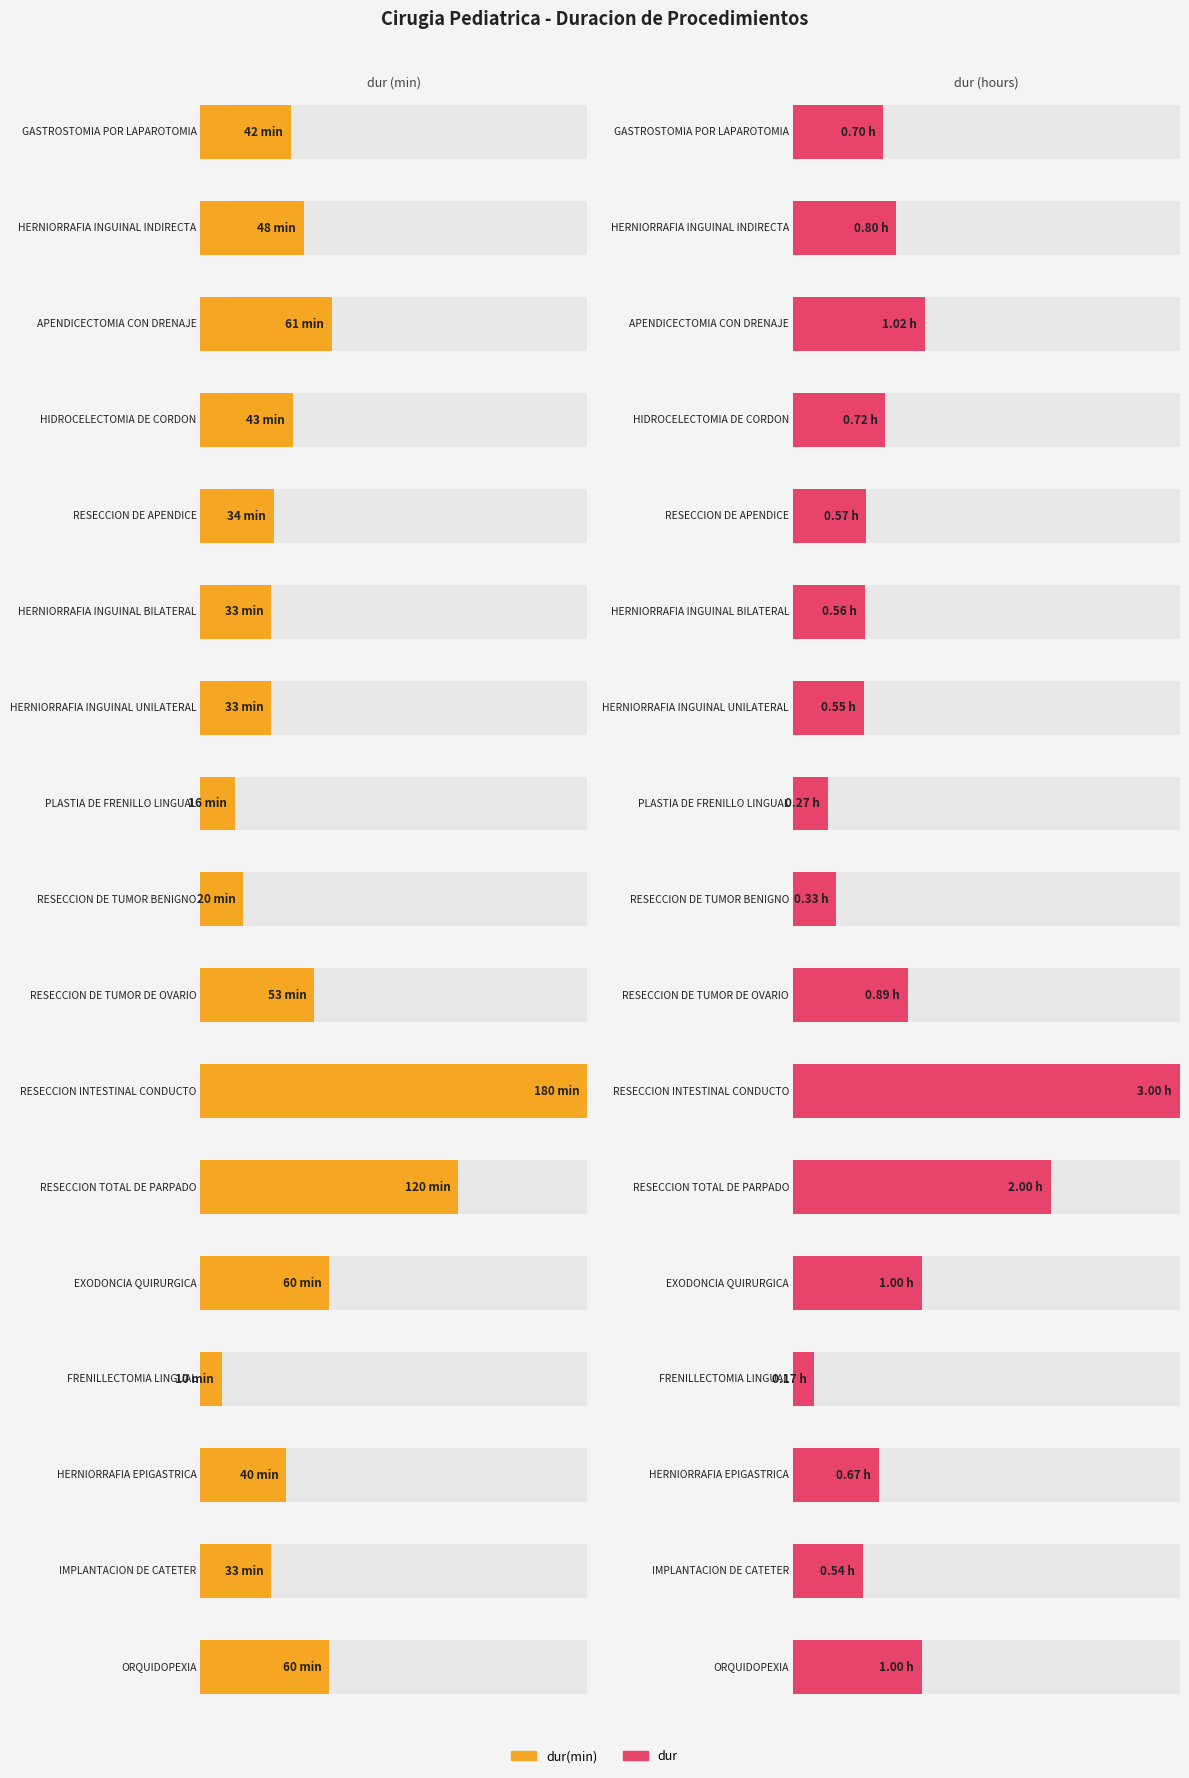

What is the approximate value of dur at RESECCION INTESTINAL CONDUCTO?

3.0